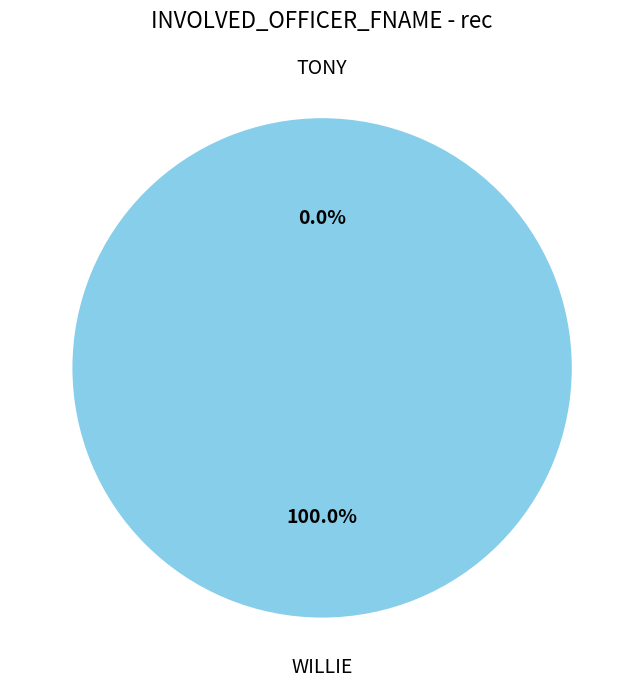

Rank the categories by value from highest to lowest.

WILLIE, TONY